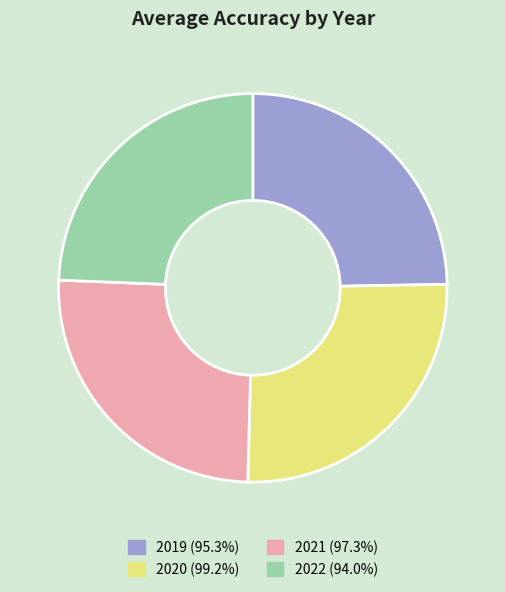

What is the ratio of the value at 2019 (95.3%) to the value at 2020 (99.2%)?

1.0